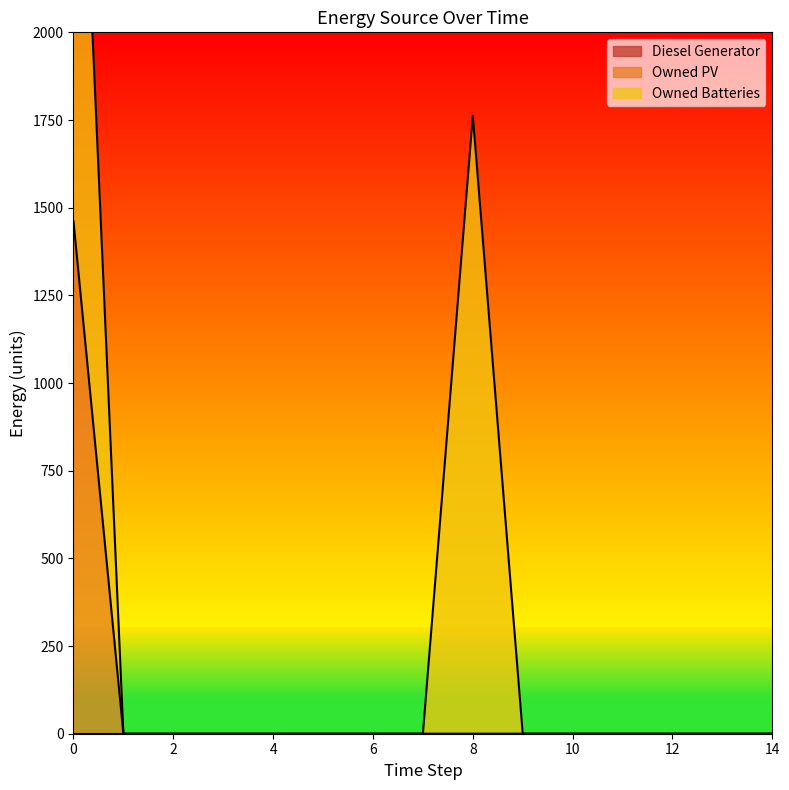

True or false: Owned PV and Owned Batteries intersect in this chart.

False